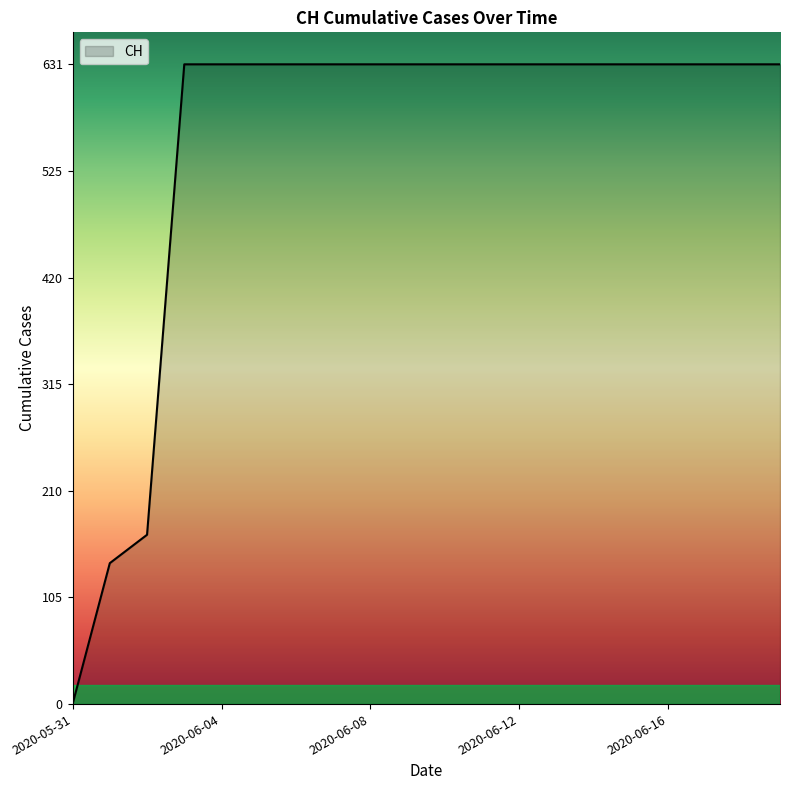

What is the maximum value shown in the chart?

631